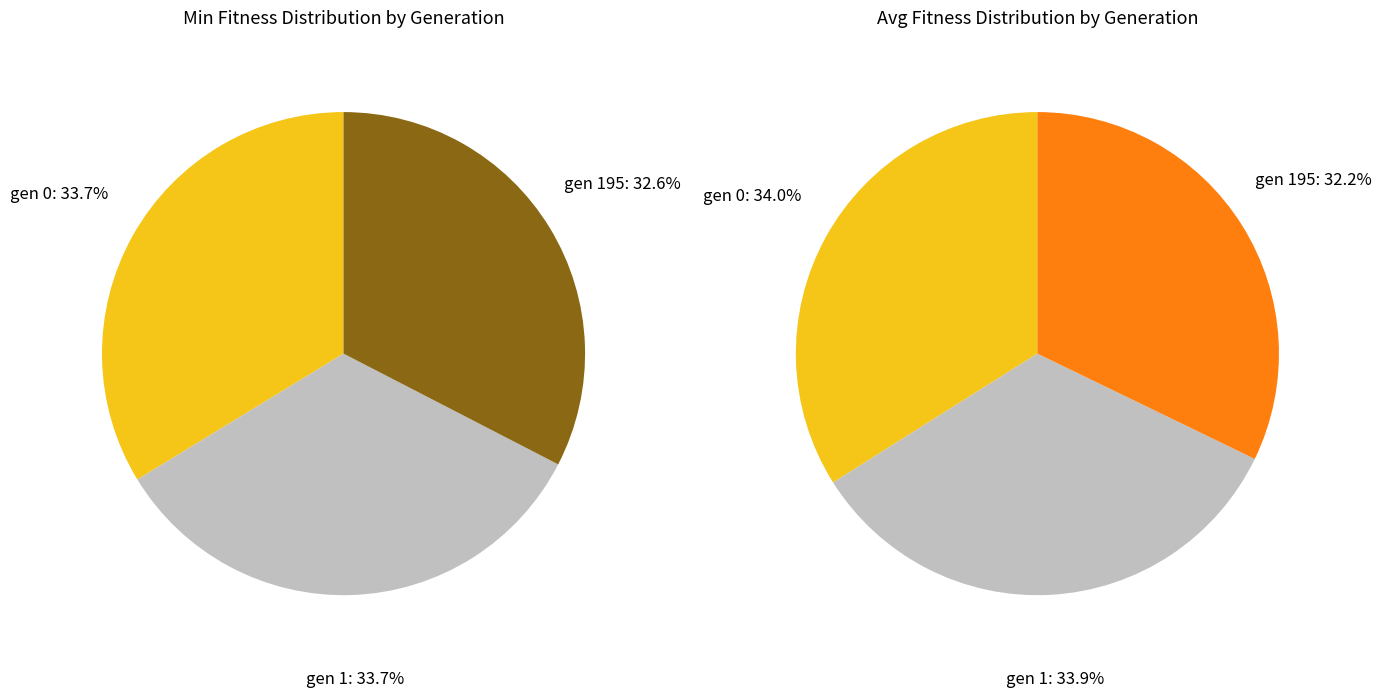

Between gen 195 and gen 1, which is larger?

gen 1